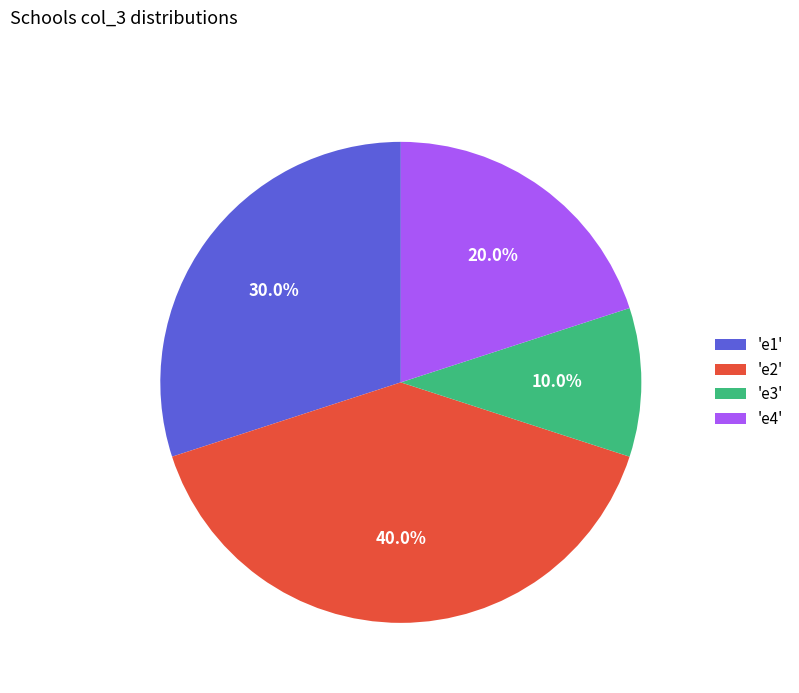

Rank the categories by value from highest to lowest.

'e2', 'e1', 'e4', 'e3'